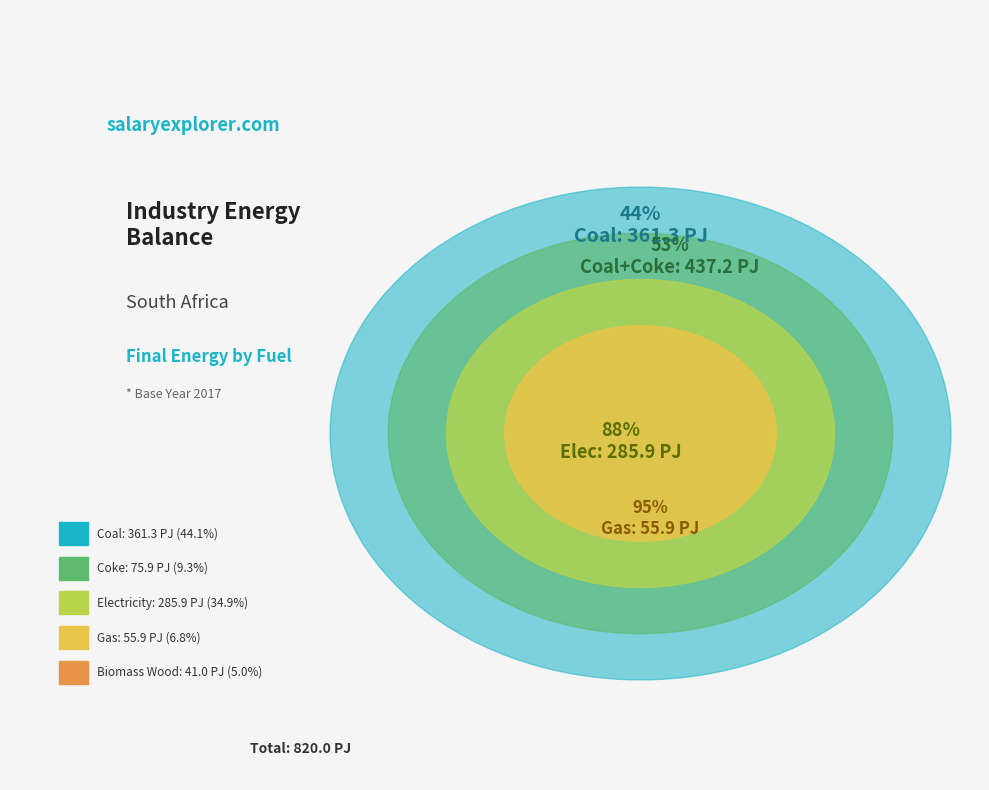

What is the change in value from Coal to Biomass Wood?

-320.3